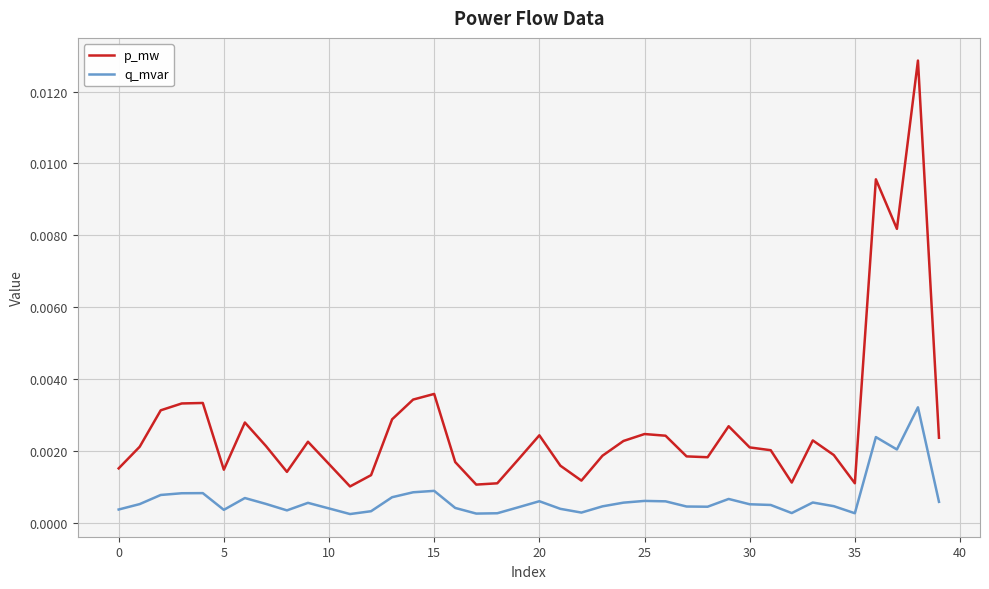

True or false: p_mw and q_mvar intersect in this chart.

False